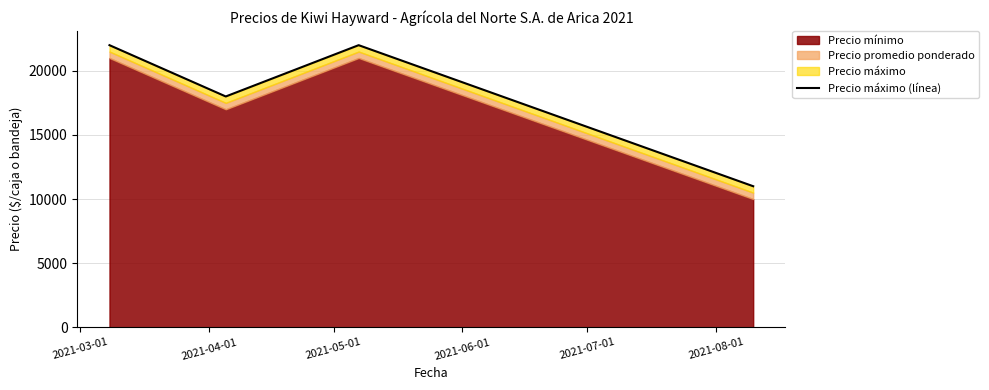

What is the average value?

18600